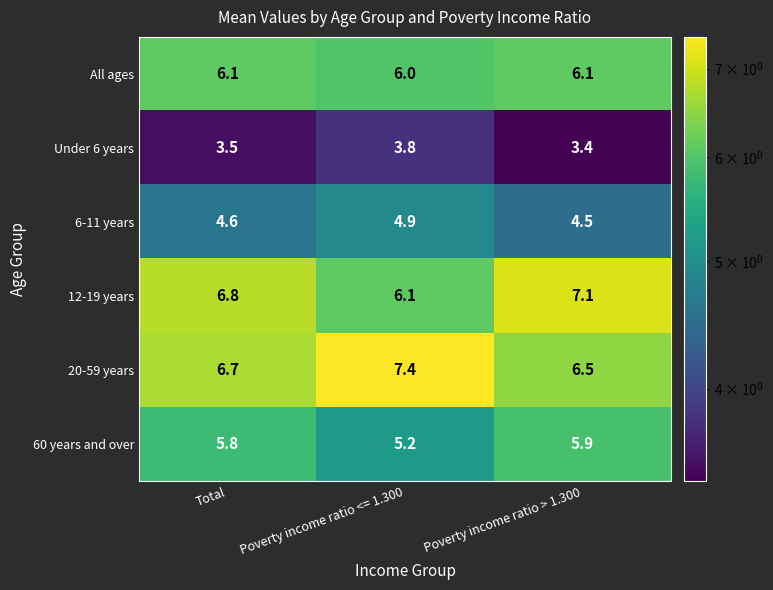

Reading right to left, extract all data points from this chart.

All ages: Poverty income ratio > 1.300=6.1	Poverty income ratio <= 1.300=6.0	Total=6.1
Under 6 years: Poverty income ratio > 1.300=3.4	Poverty income ratio <= 1.300=3.8	Total=3.5
6-11 years: Poverty income ratio > 1.300=4.5	Poverty income ratio <= 1.300=4.9	Total=4.6
12-19 years: Poverty income ratio > 1.300=7.1	Poverty income ratio <= 1.300=6.1	Total=6.8
20-59 years: Poverty income ratio > 1.300=6.5	Poverty income ratio <= 1.300=7.4	Total=6.7
60 years and over: Poverty income ratio > 1.300=5.9	Poverty income ratio <= 1.300=5.2	Total=5.8